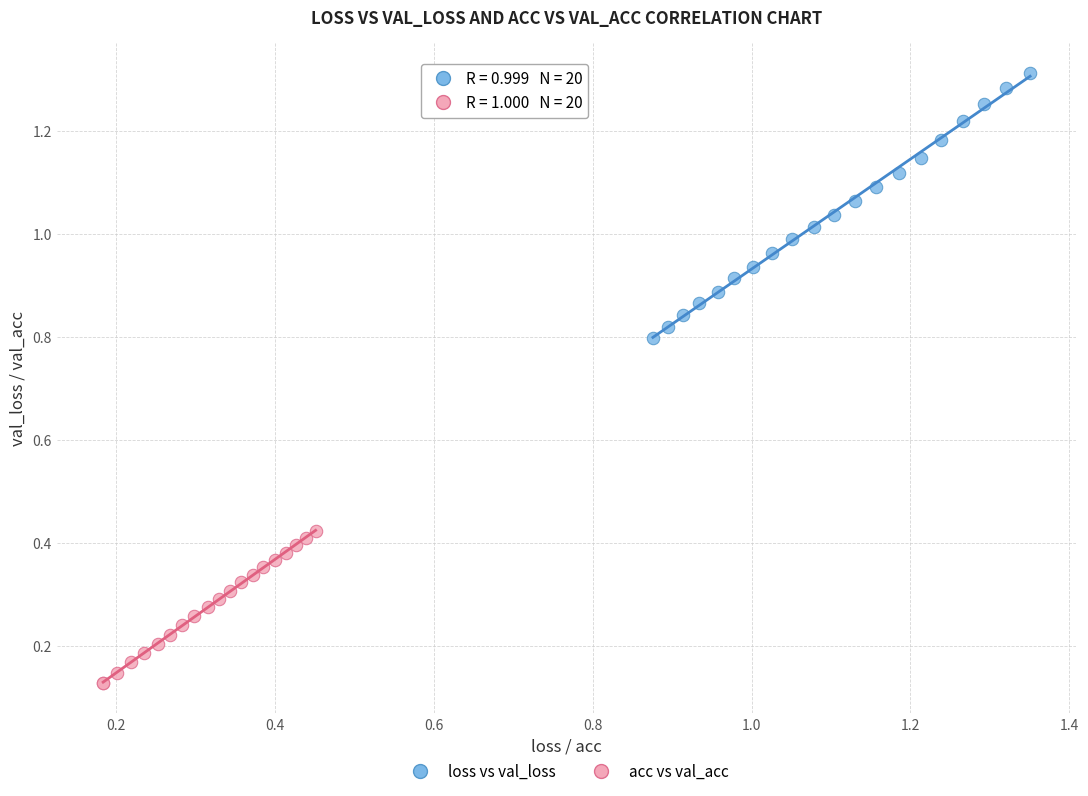

What are all the series names shown in the legend?

loss vs val_loss, acc vs val_acc